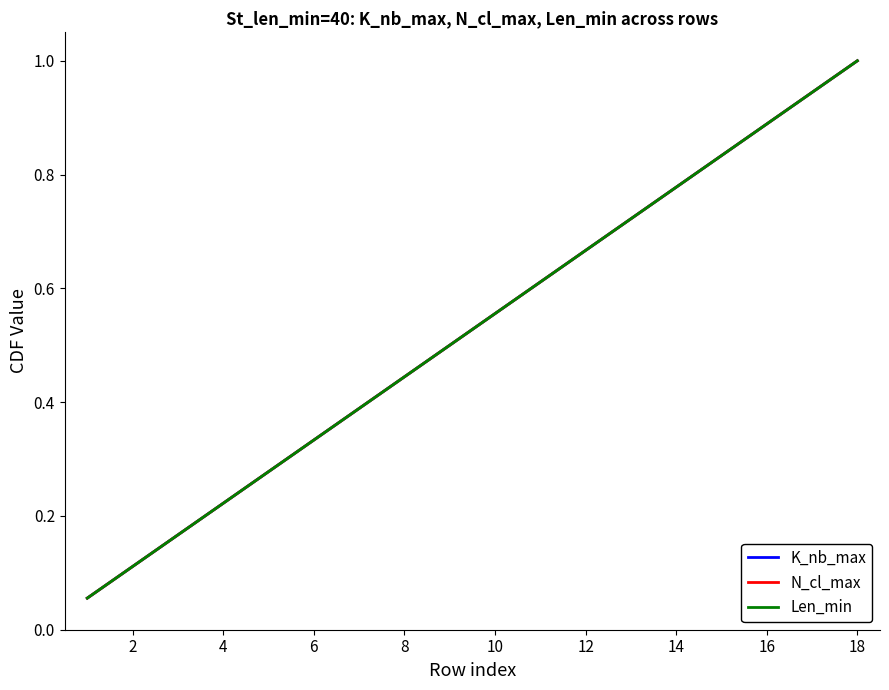

What is the minimum value for Len_min?

0.1